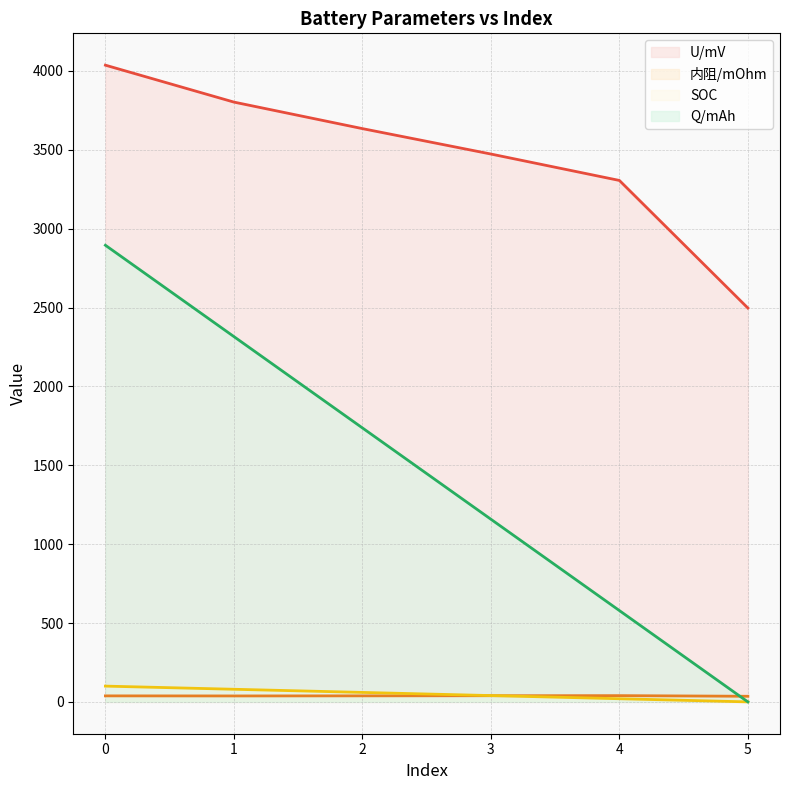

Read the SOC value at 4.

20.0